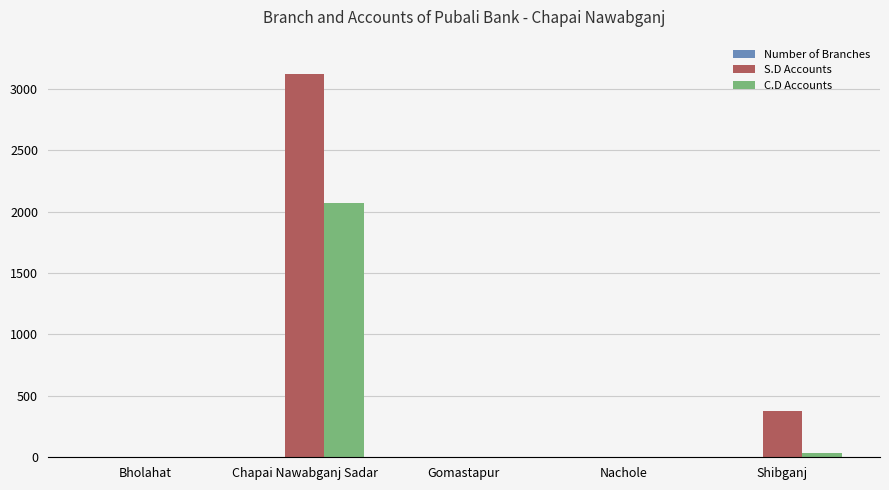

At which category does the chart reach its peak across all series?

Chapai Nawabganj Sadar